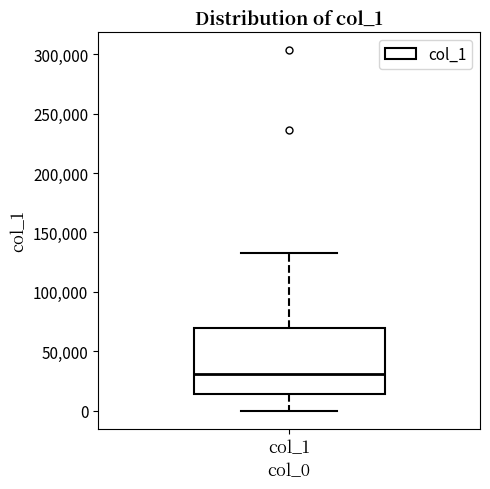

Transcribe this box plot: give where the median line is, the range the box spans, and where the two whiskers end, as read against the y-axis. The values are not printed on the chart, so give them approximately, as read against the axis.

median 30000, box 15000 to 70000, whiskers 0 to 135000